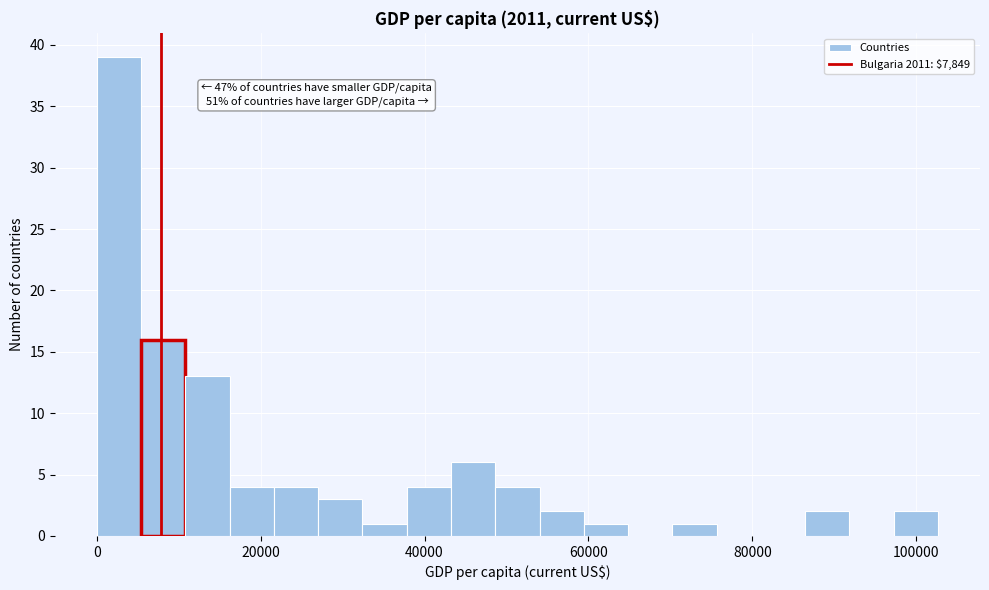

Read against the x-axis, roughly where is the centre of the tallest bar?

2000